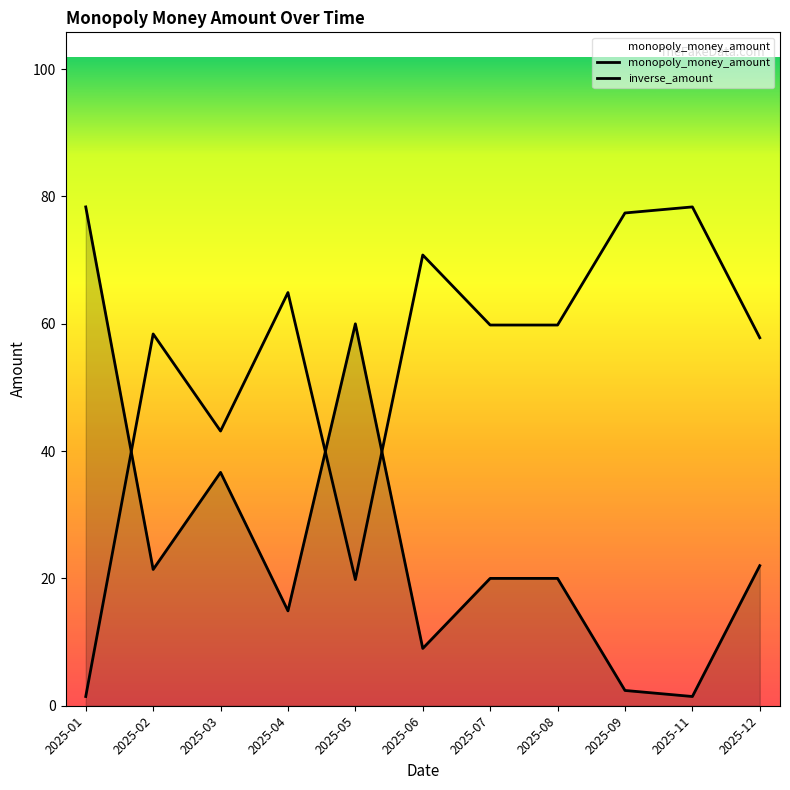

True or false: inverse_amount has a value of 0.7 at 2025-01.

False